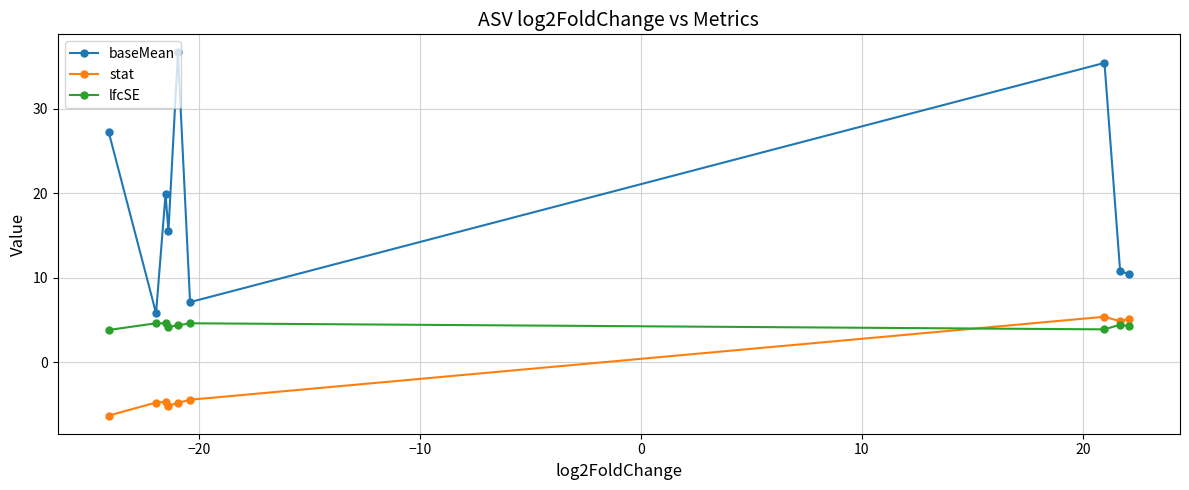

What is the value of the lfcSE point at the 3rd from the left?

4.6